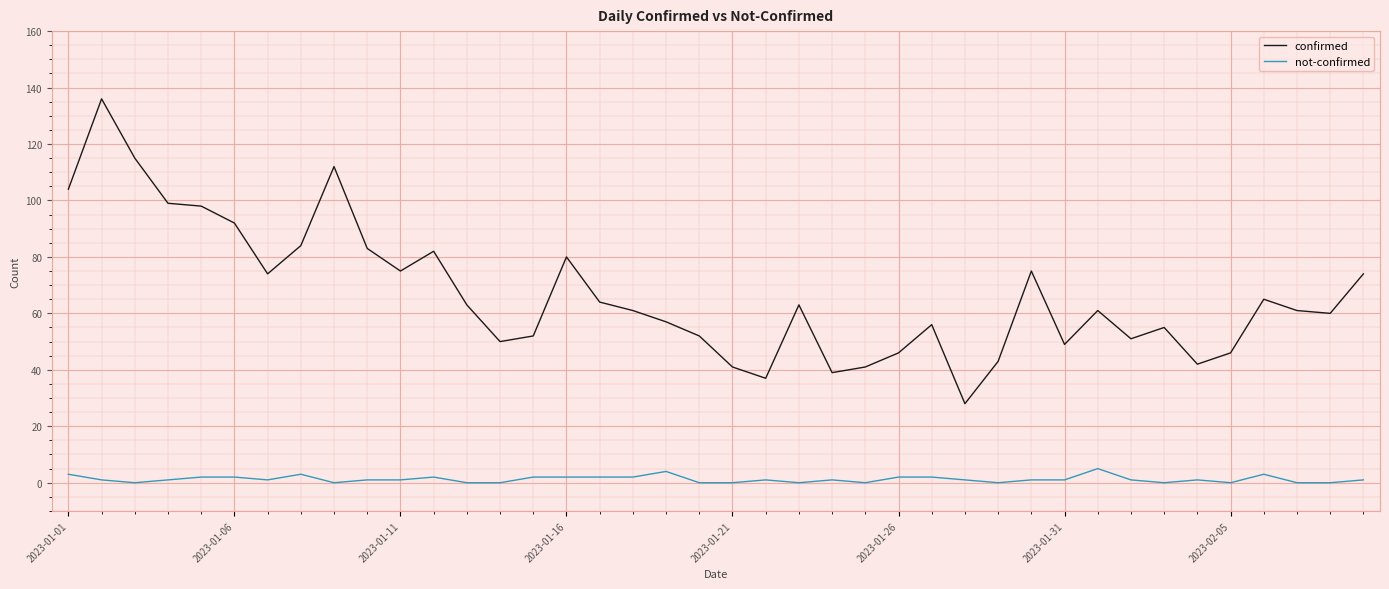

List the series in order of their peak value, lowest first.

not-confirmed, confirmed